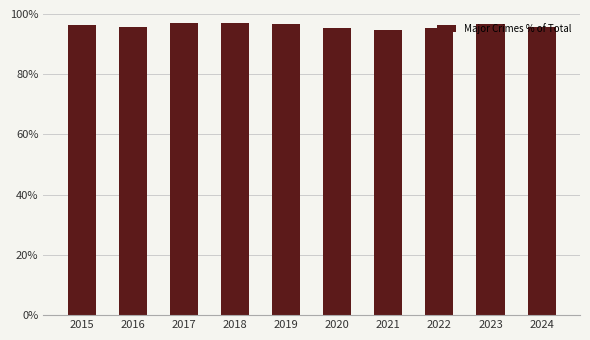

What is the value of the 8th bar from the left?

1.0